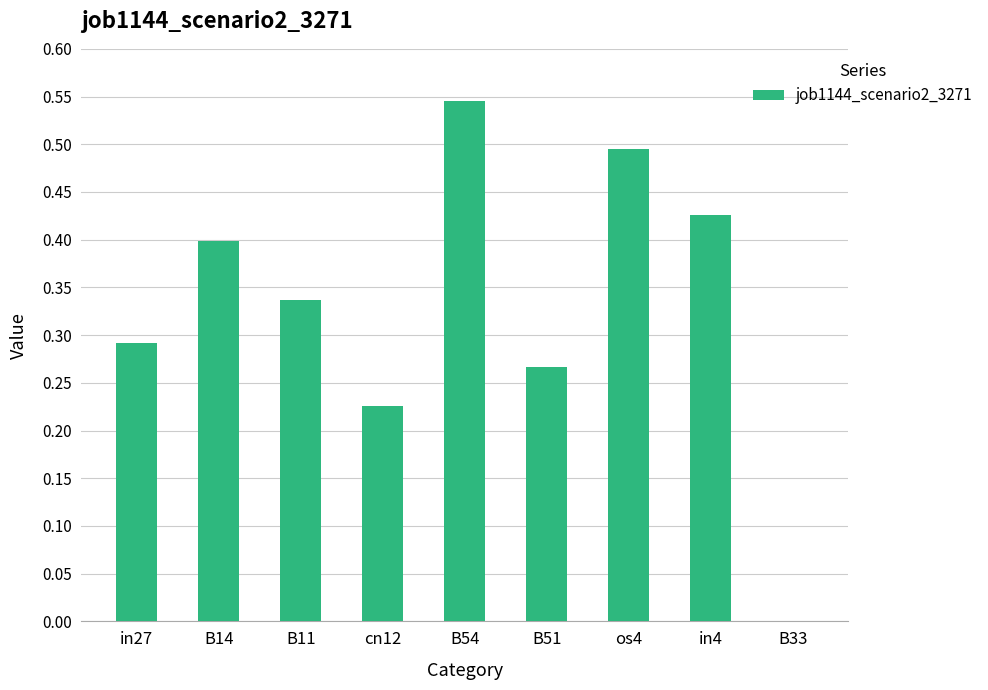

True or false: the data shows 0.2 at B14.

False